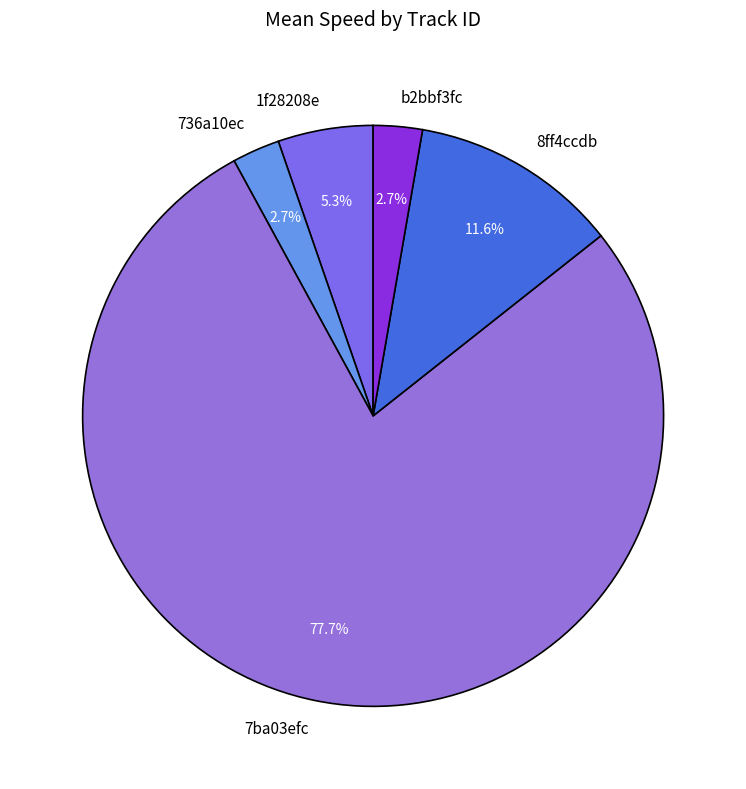

Between 1f28208e and 7ba03efc, which is larger?

7ba03efc